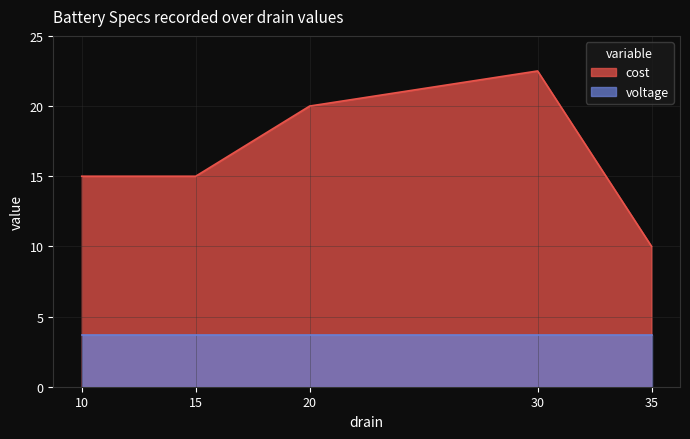

Read the value at 10.

15.0